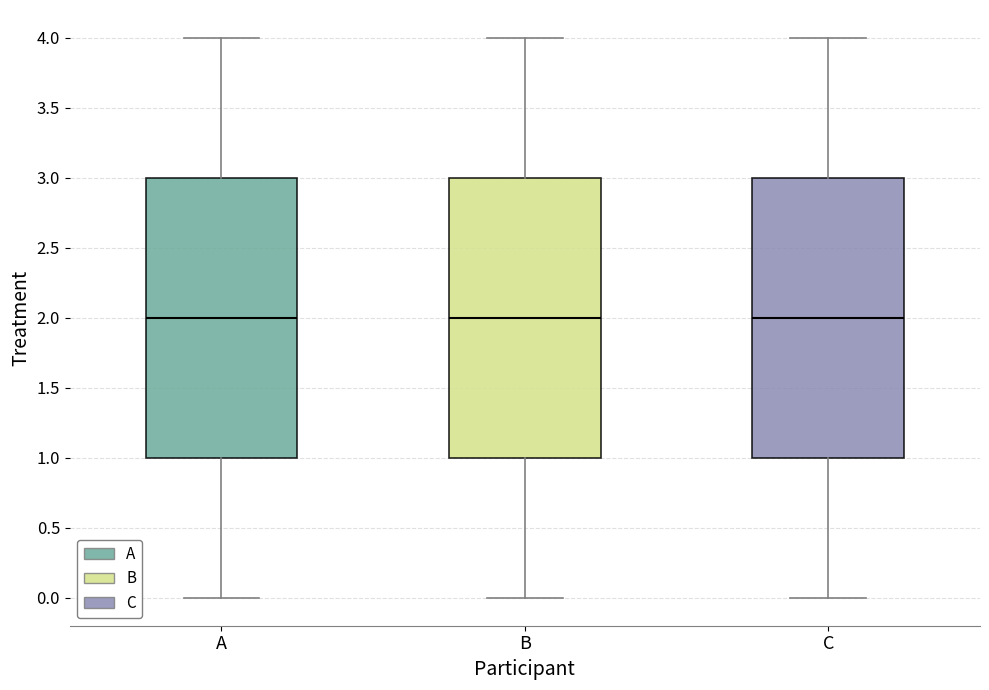

Where does the median line of the box for A sit on the y-axis? The values are not printed on the chart, so give them approximately, as read against the axis.

2